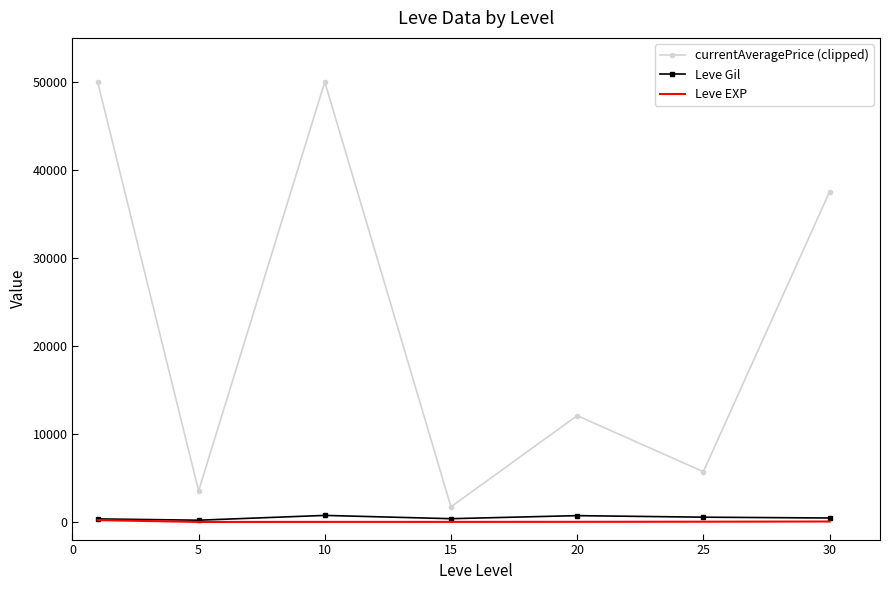

Count the number of data series in this chart.

3